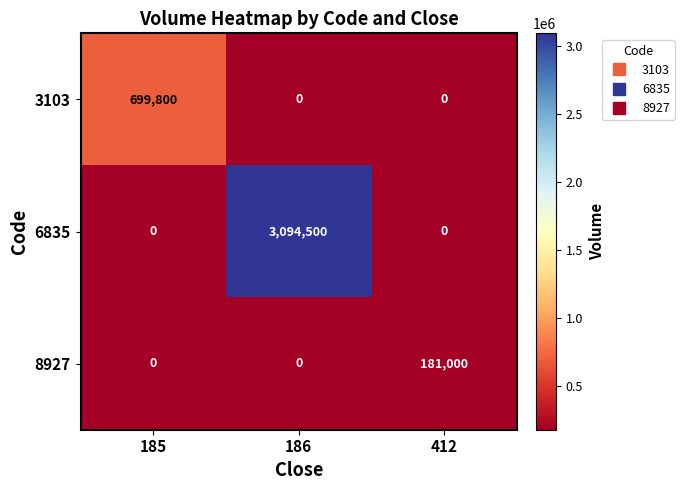

At how many categories does at least one series exceed 2092461?

1